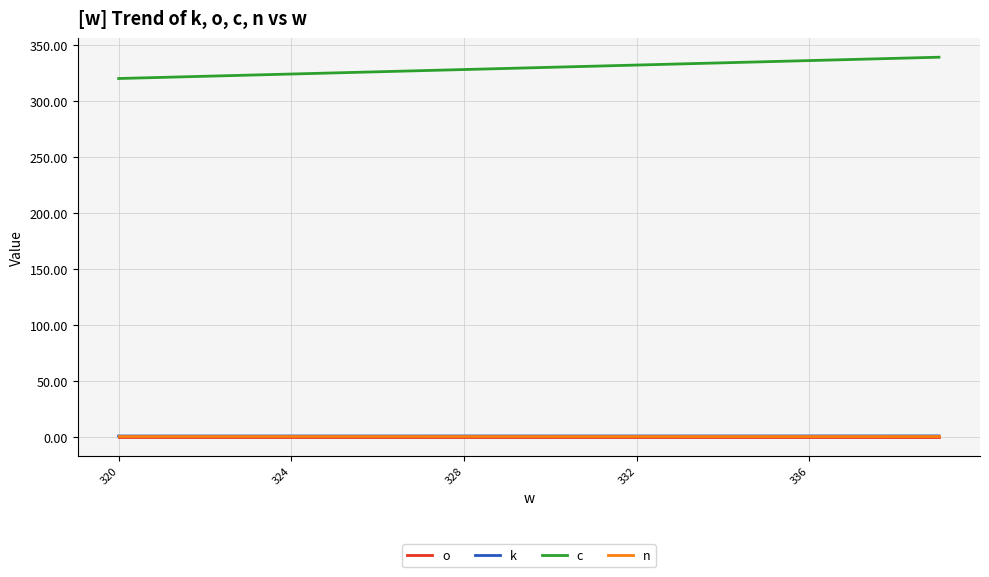

How many lines are shown in the chart?

4